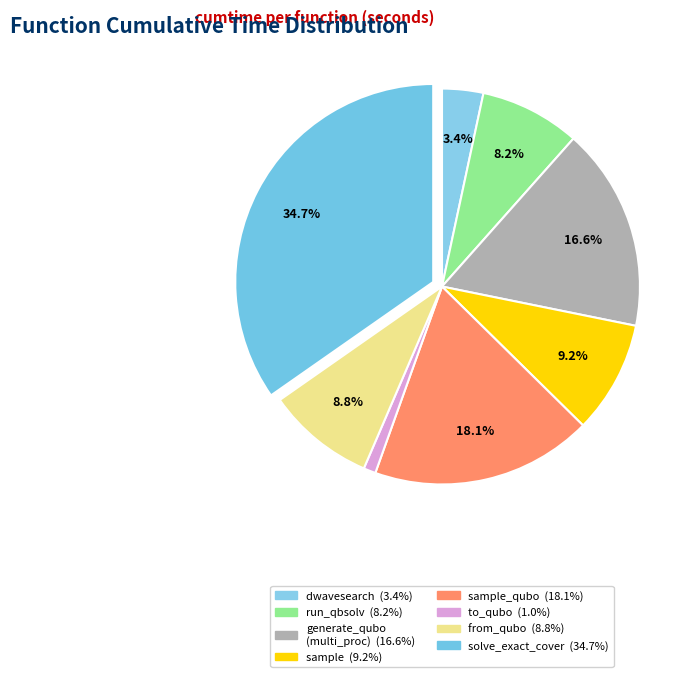

Count the number of slices in the pie.

8